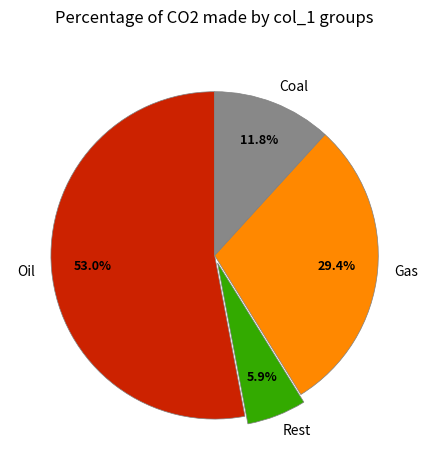

Is the sum of Coal and Rest greater than half?

No